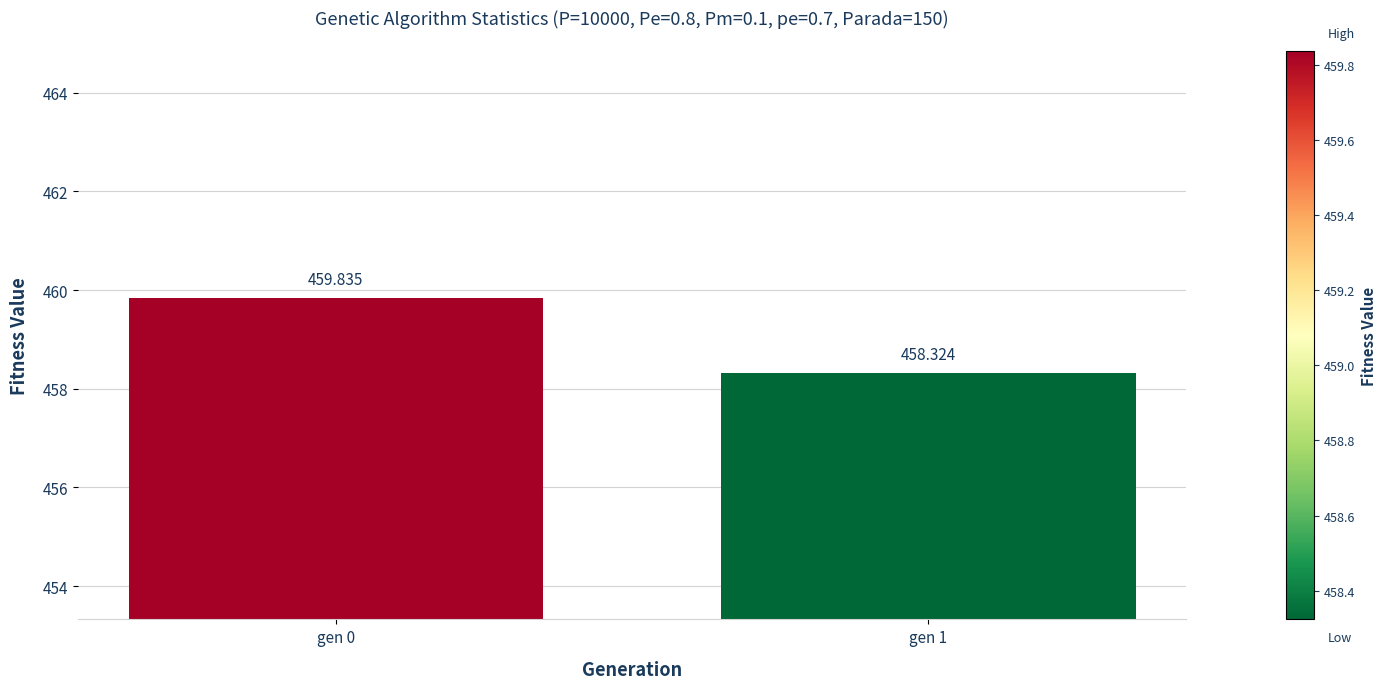

How many values are between 458 and 459?

1